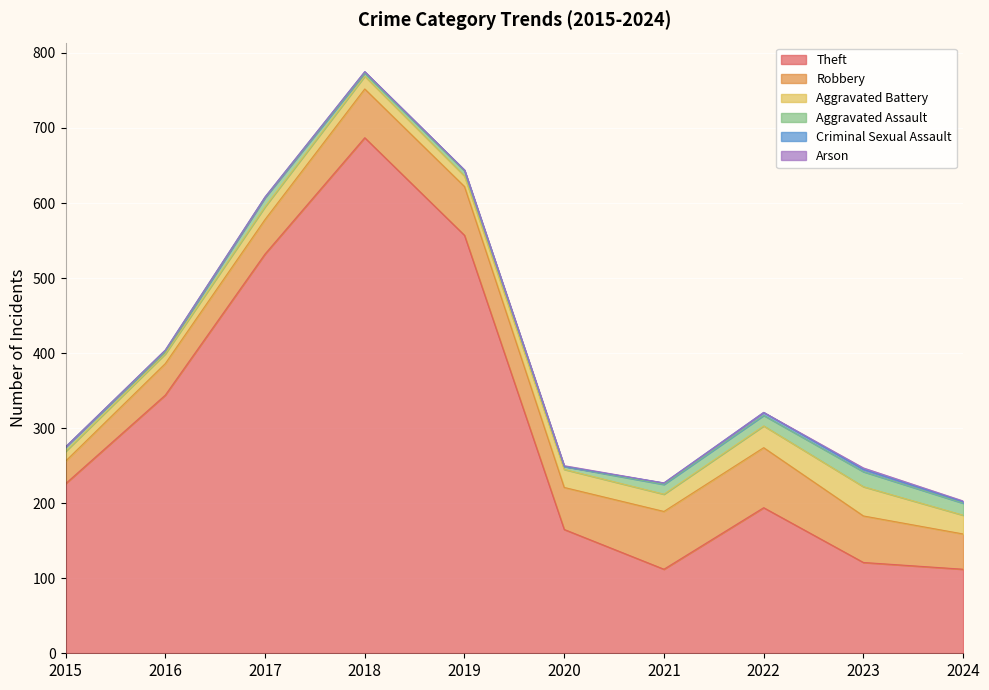

The Criminal Sexual Assault series shows 5 at 2023. True or false?

False